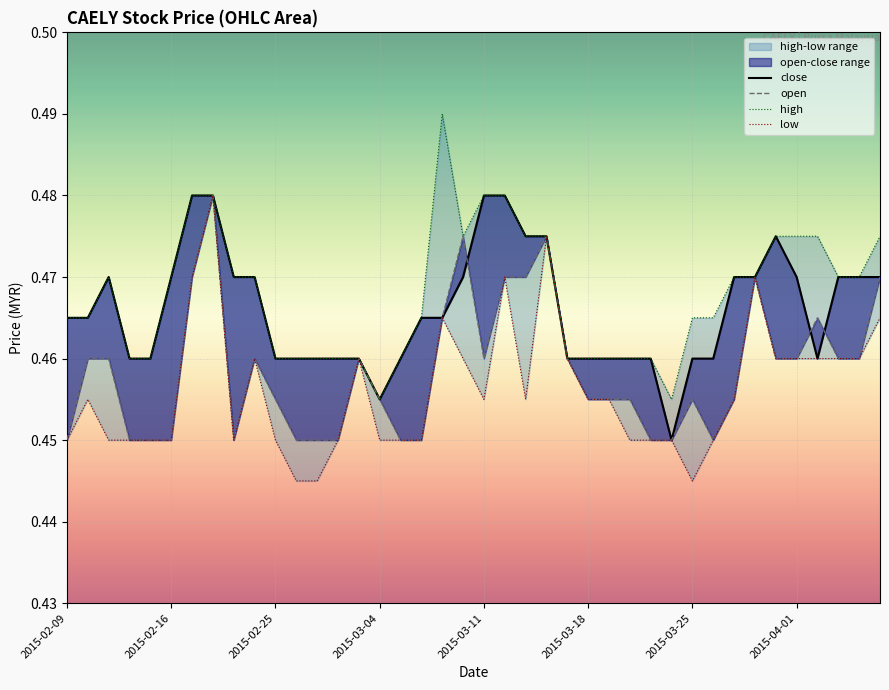

Reading right to left, what are all the values shown in this chart?

close: 0.5	0.5	0.5	0.5	0.5	0.5	0.5	0.5	0.5	0.5	0.5	0.5	0.5	0.5	0.5	0.5	0.5	0.5	0.5	0.5	0.5	0.5	0.5	0.5	0.5	0.5	0.5	0.5	0.5	0.5	0.5	0.5	0.5	0.5	0.5	0.5	0.5	0.5	0.5	0.5
open: 0.5	0.5	0.5	0.5	0.5	0.5	0.5	0.5	0.5	0.5	0.5	0.5	0.5	0.5	0.5	0.5	0.5	0.5	0.5	0.5	0.5	0.5	0.5	0.5	0.5	0.5	0.5	0.5	0.5	0.5	0.5	0.5	0.5	0.5	0.5	0.5	0.5	0.5	0.5	0.5
high: 0.5	0.5	0.5	0.5	0.5	0.5	0.5	0.5	0.5	0.5	0.5	0.5	0.5	0.5	0.5	0.5	0.5	0.5	0.5	0.5	0.5	0.5	0.5	0.5	0.5	0.5	0.5	0.5	0.5	0.5	0.5	0.5	0.5	0.5	0.5	0.5	0.5	0.5	0.5	0.5
low: 0.5	0.5	0.5	0.5	0.5	0.5	0.5	0.5	0.5	0.4	0.5	0.5	0.5	0.5	0.5	0.5	0.5	0.5	0.5	0.5	0.5	0.5	0.5	0.5	0.5	0.5	0.5	0.4	0.4	0.5	0.5	0.5	0.5	0.5	0.5	0.5	0.5	0.5	0.5	0.5